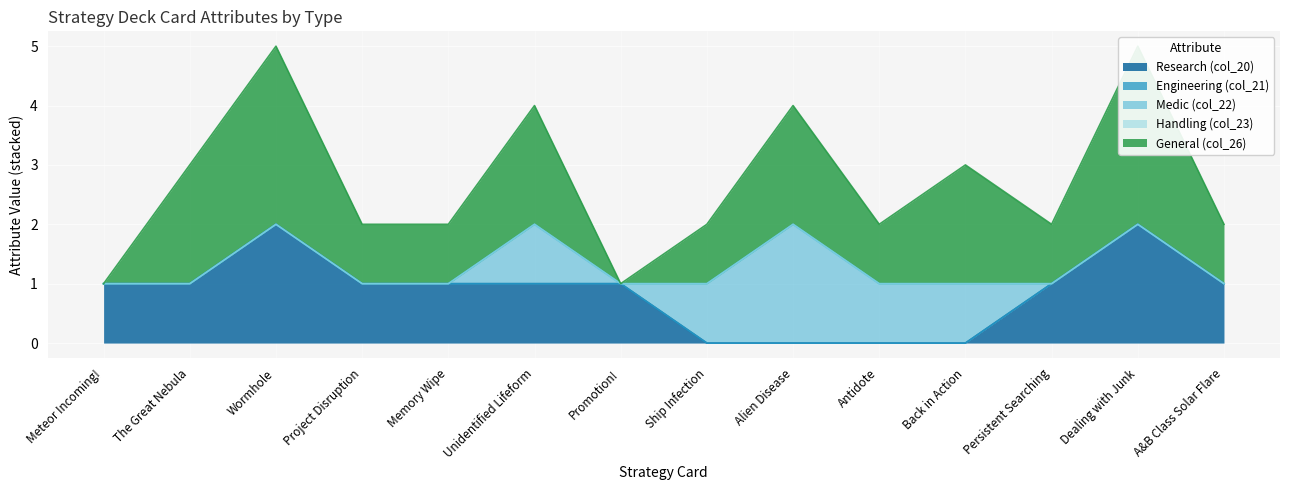

How many values in Medic (col_22) are above zero?

5